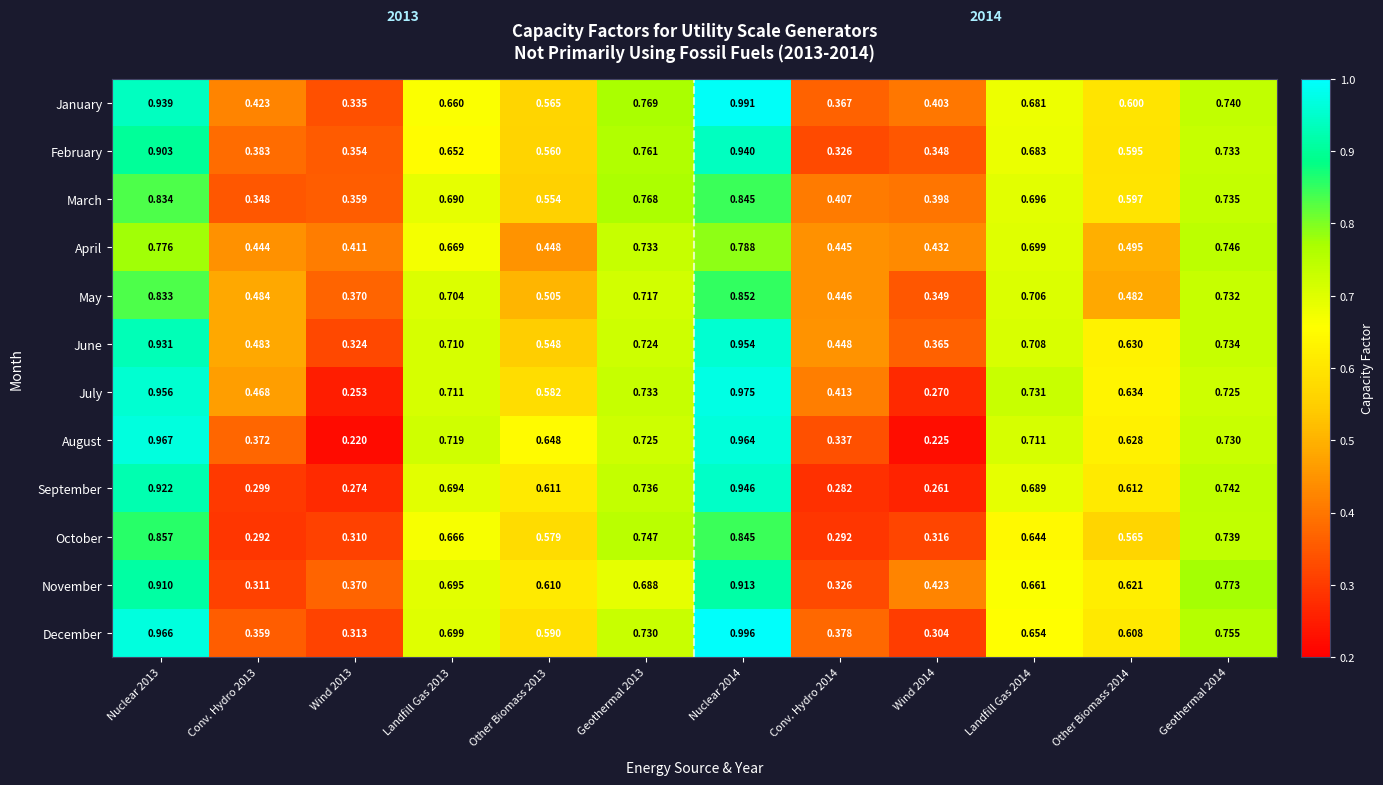

Which series has the widest spread of values?

August